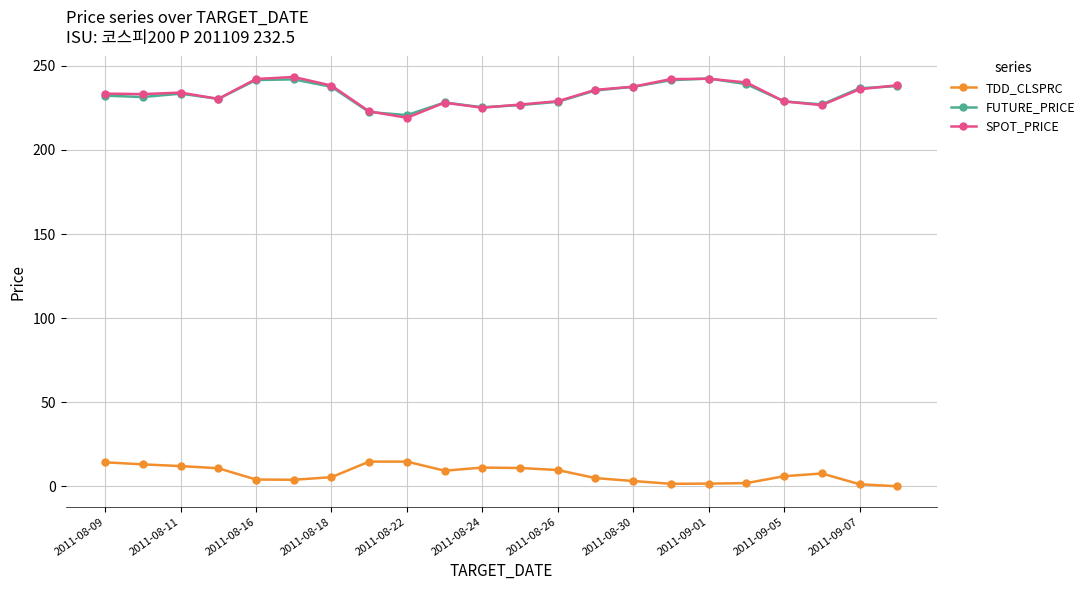

At how many categories does at least one series exceed 137?

22